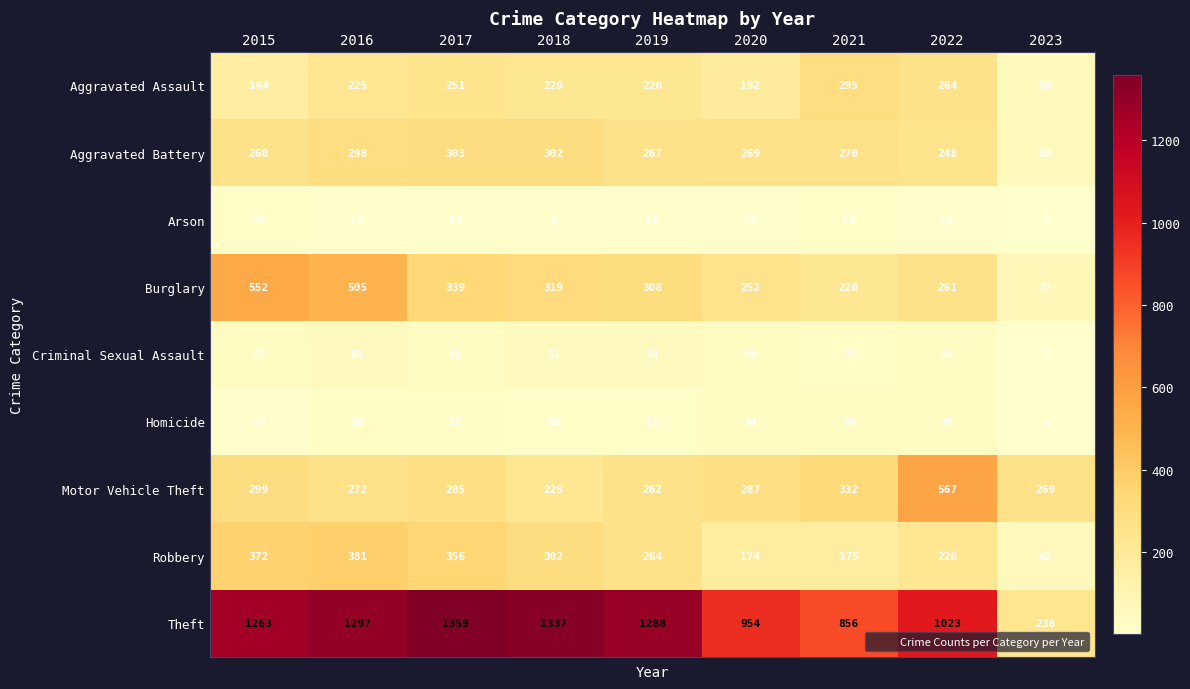

What is the total value across all series at 2018?

2787